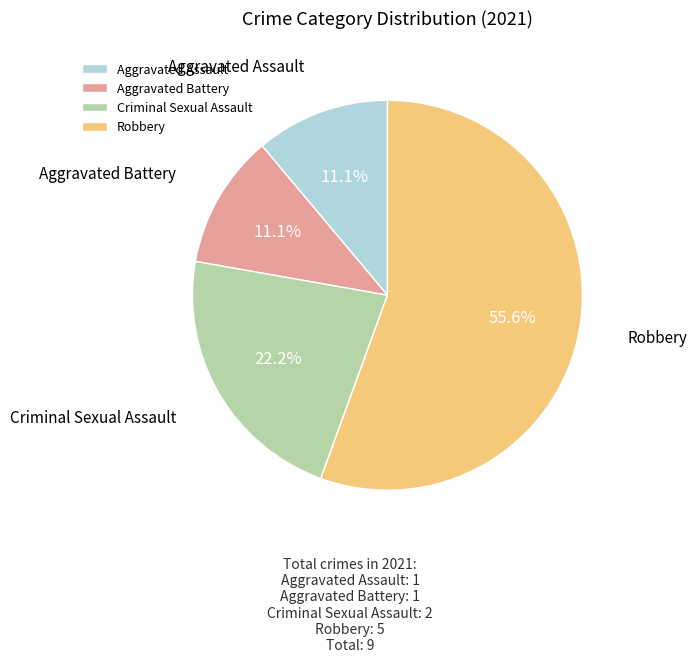

What is the ratio of the value at Aggravated Battery to the value at Aggravated Assault?

1.0